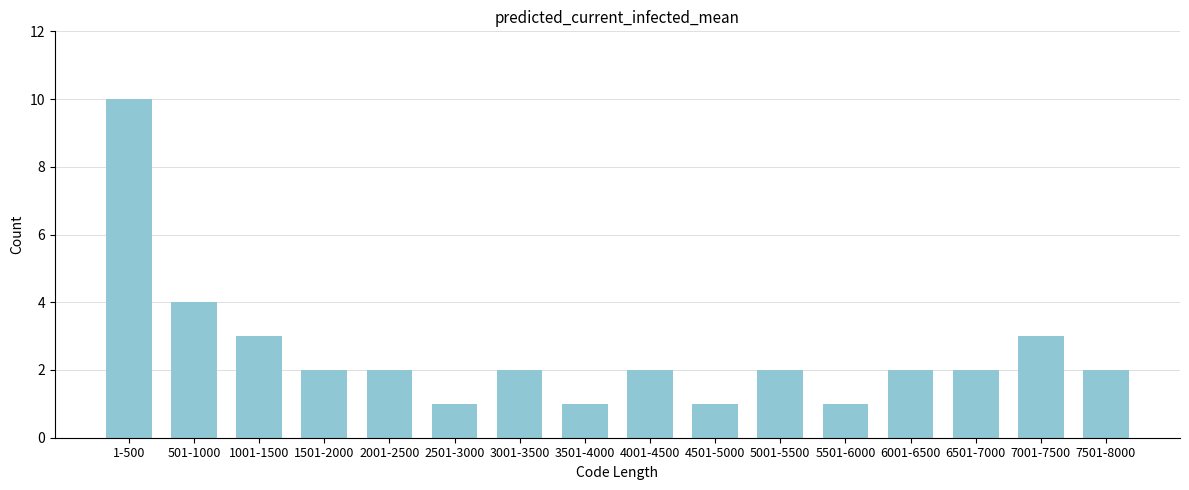

Reading left to right, what are all the values shown in this chart?

1-500=10	501-1000=4	1001-1500=3	1501-2000=2	2001-2500=2	2501-3000=1	3001-3500=2	3501-4000=1	4001-4500=2	4501-5000=1	5001-5500=2	5501-6000=1	6001-6500=2	6501-7000=2	7001-7500=3	7501-8000=2